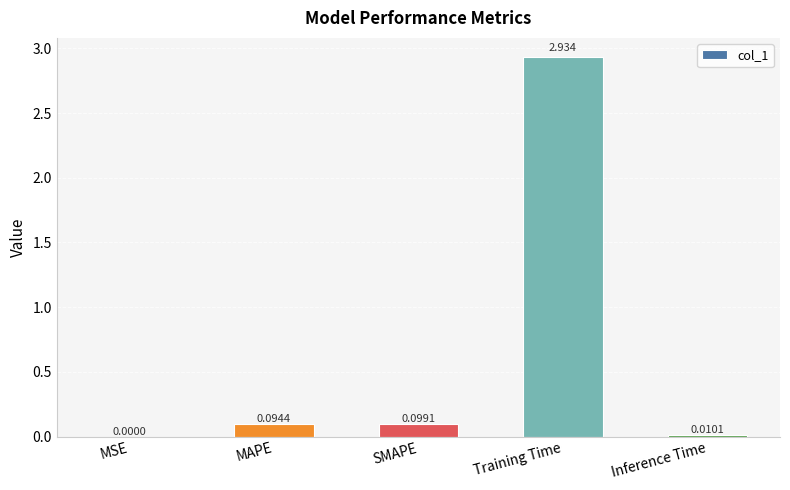

Between MSE and SMAPE, which is larger?

SMAPE